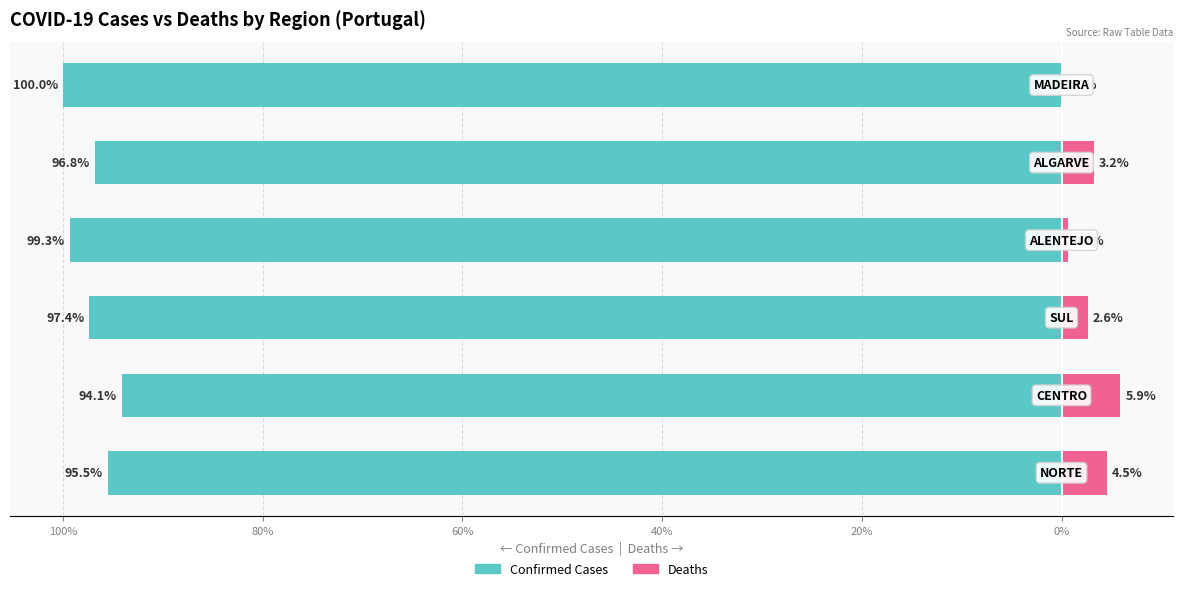

Is it true that Confirmed Cases equals -28.6 at 80%?

False